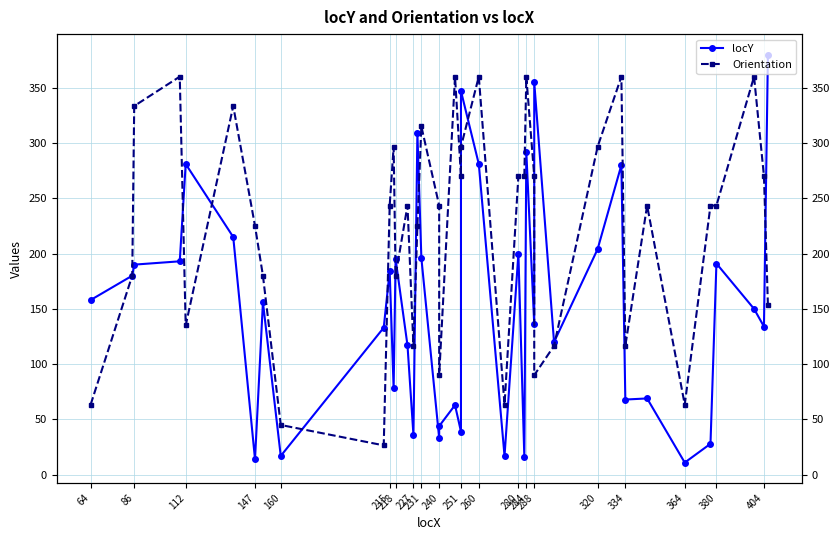

True or false: Orientation has a value of 454.3 at 320.

False